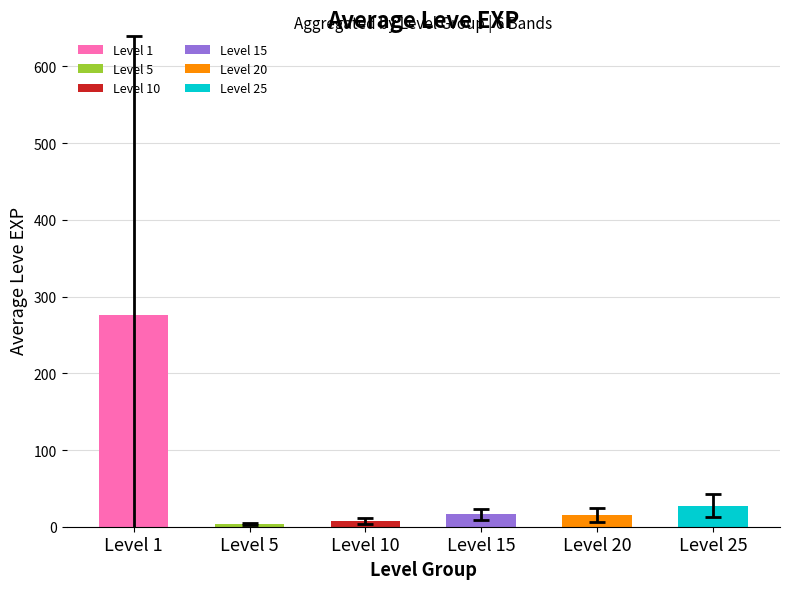

Which label corresponds to the largest value in the chart?

Level 1